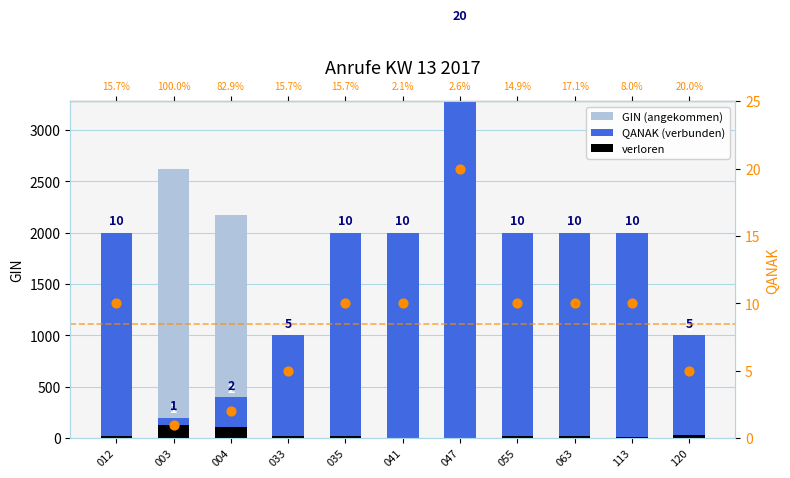

At how many categories does at least one series exceed 1008?

9